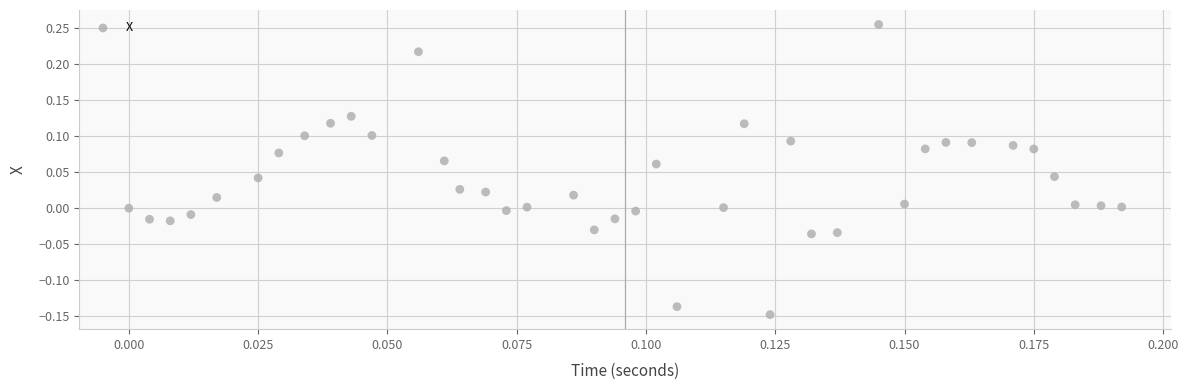

What is the range of Y values (max minus min)?

0.4